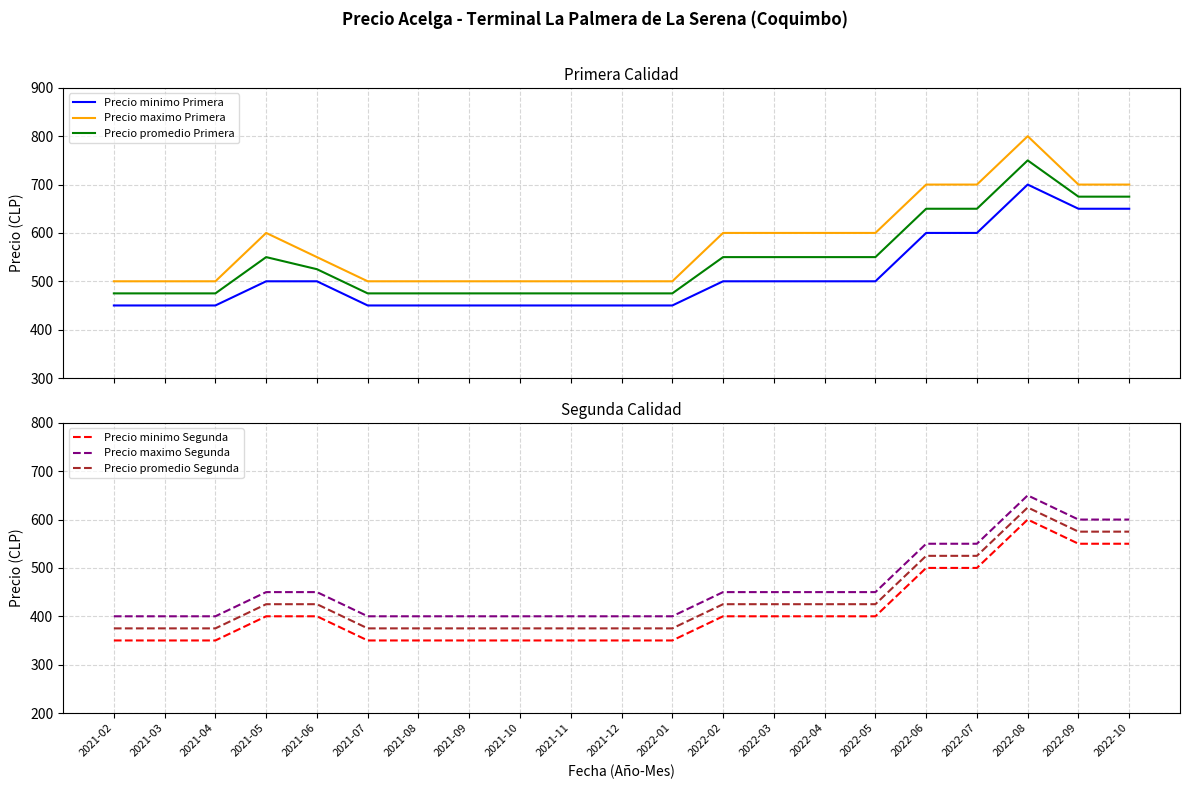

What is the maximum value for Precio maximo Primera?

800